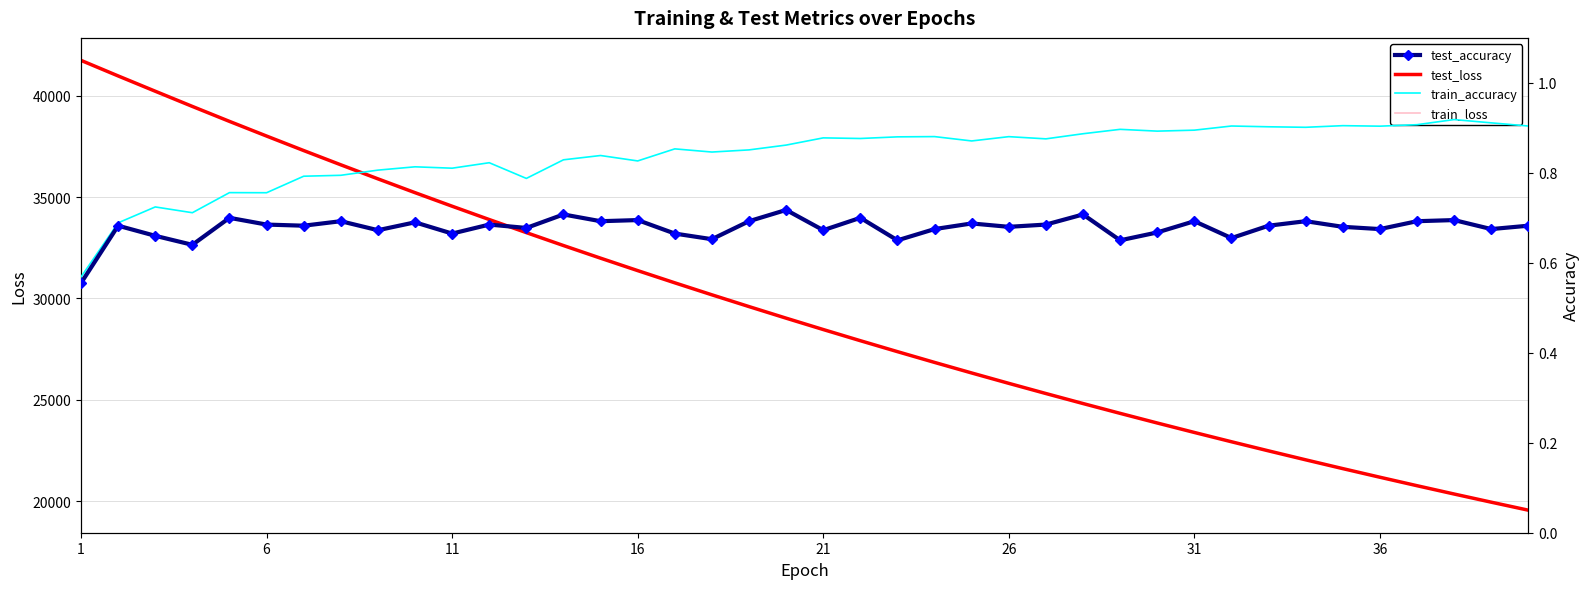

What is the sum of all train_accuracy values?

33.6